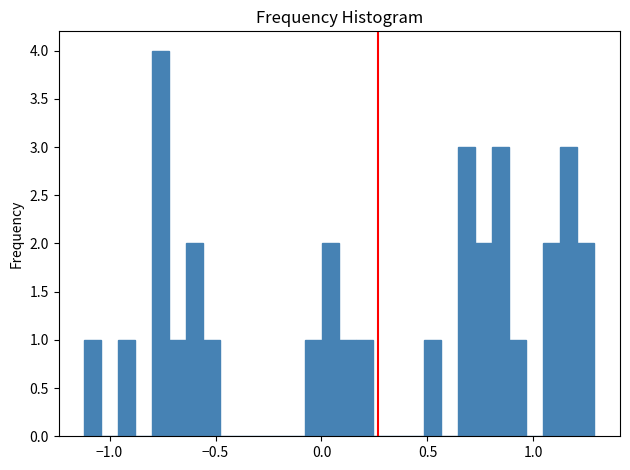

Around what value on the x-axis is the tallest bar? Give the approximate position of its centre, as read against the axis.

-0.75